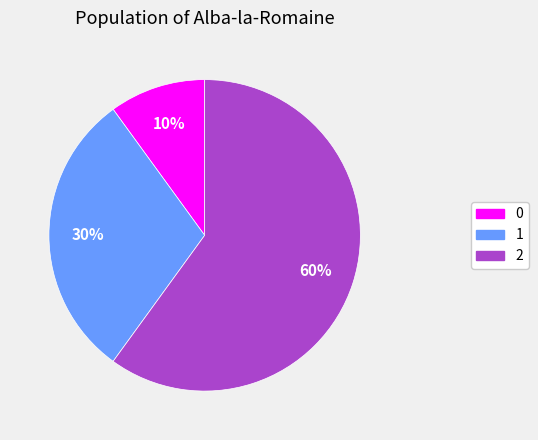

Approximately how many times larger is the value at 1 compared to 2?

0.5